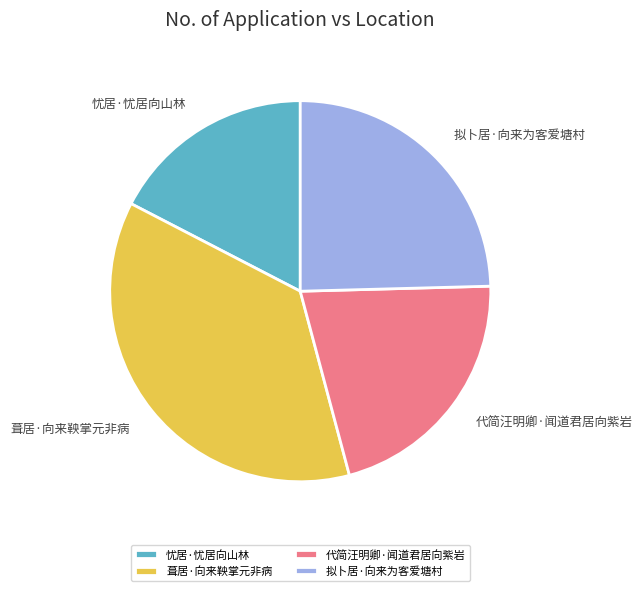

Which category has the smallest portion of the pie?

忧居·忧居向山林